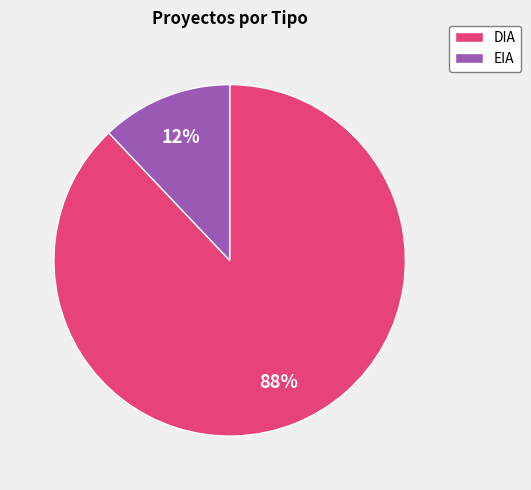

Rank the categories by value from highest to lowest.

DIA, EIA